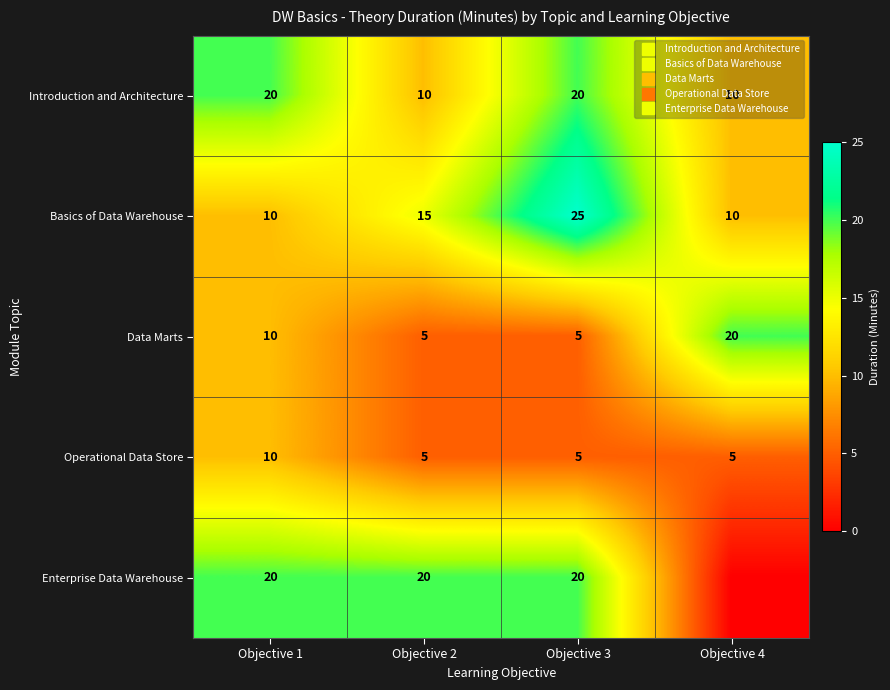

Which series changed the most between Objective 1 and Objective 3?

Basics of Data Warehouse